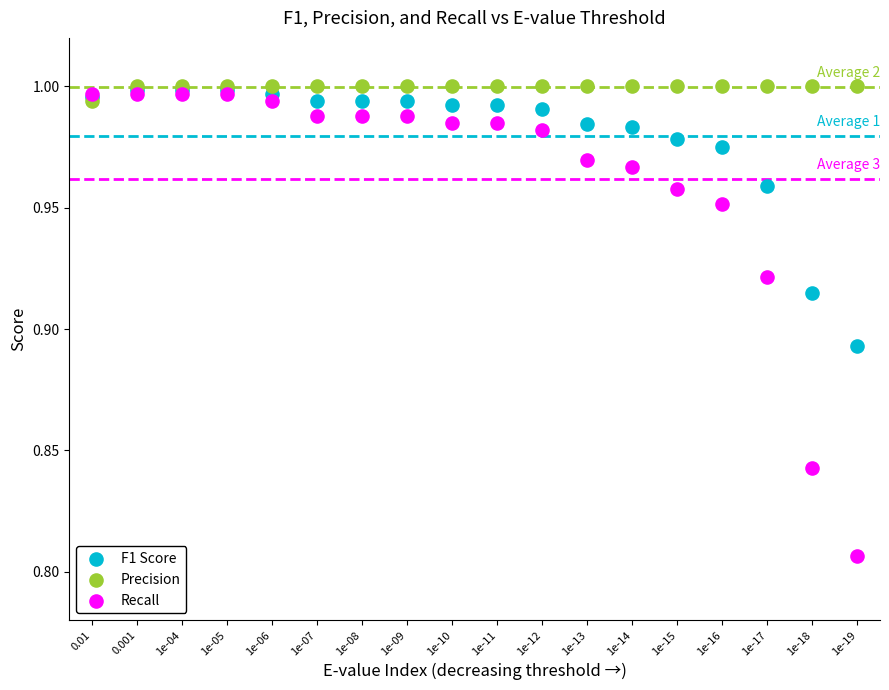

What are all the series names shown in the legend?

F1 Score, Precision, Recall